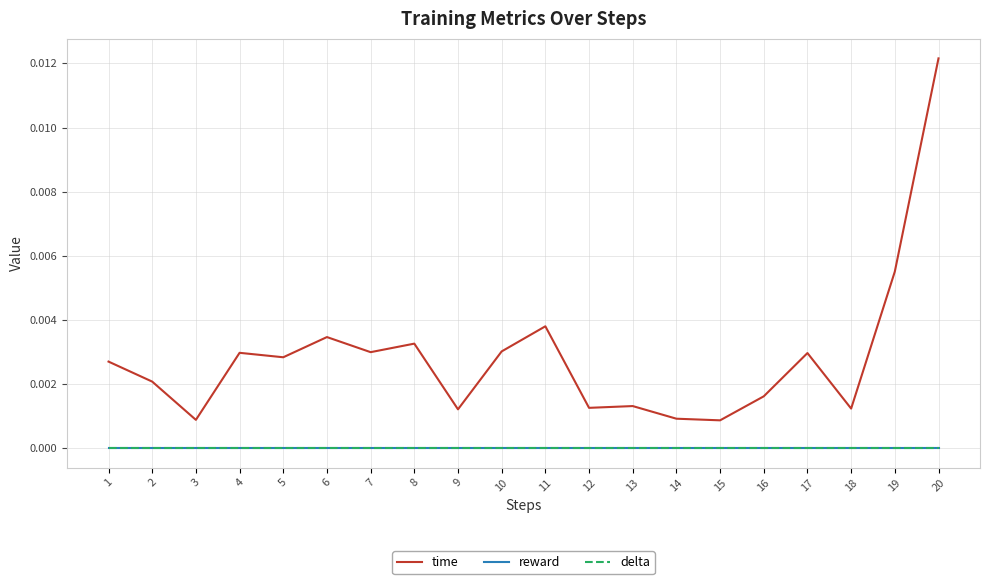

Which has a higher value, 11 or 7?

11